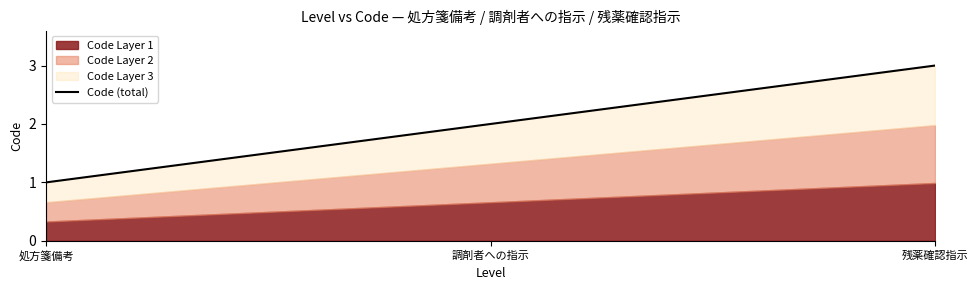

Which has a higher value, 調剤者への指示 or 残薬確認指示?

残薬確認指示